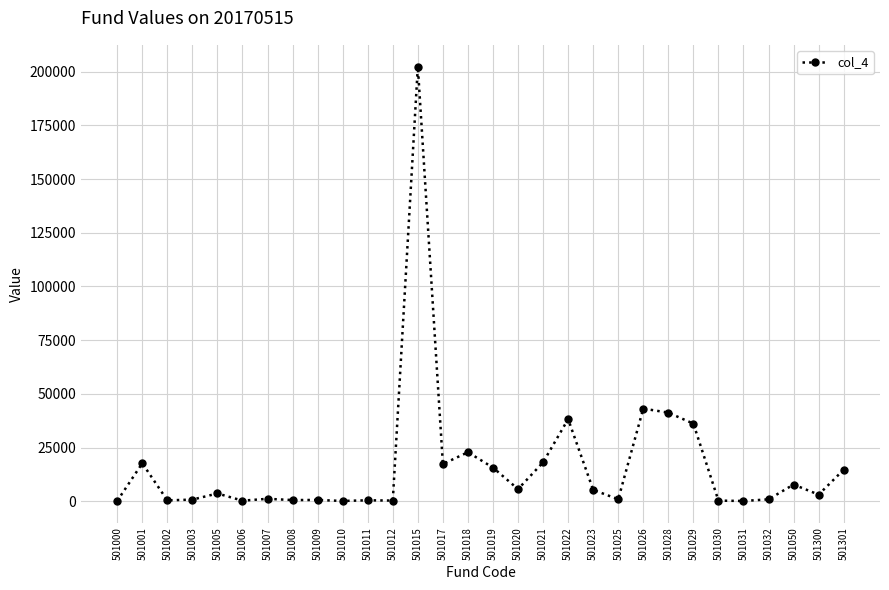

What is the maximum value shown in the chart?

202367.0